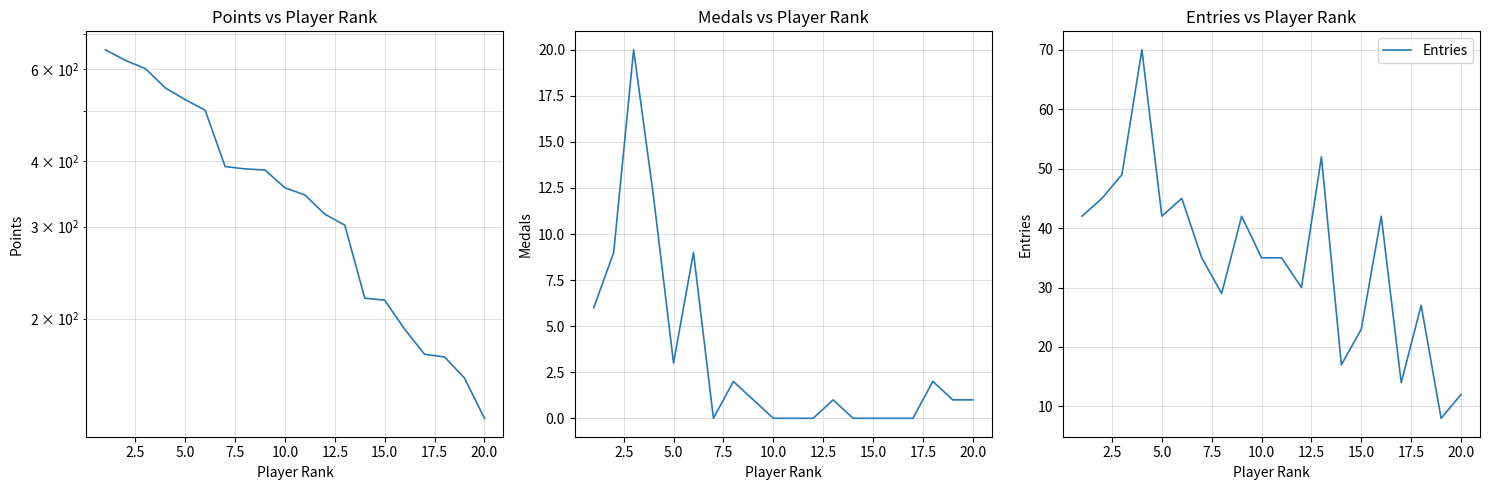

True or false: Points has more than 1 interior local peaks.

False